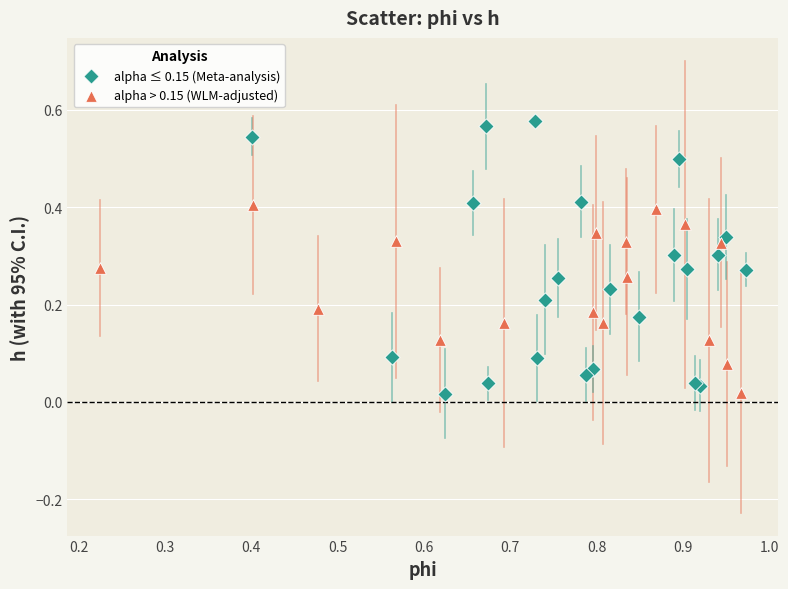

Which series reaches the maximum Y coordinate?

alpha ≤ 0.15 (Meta-analysis)